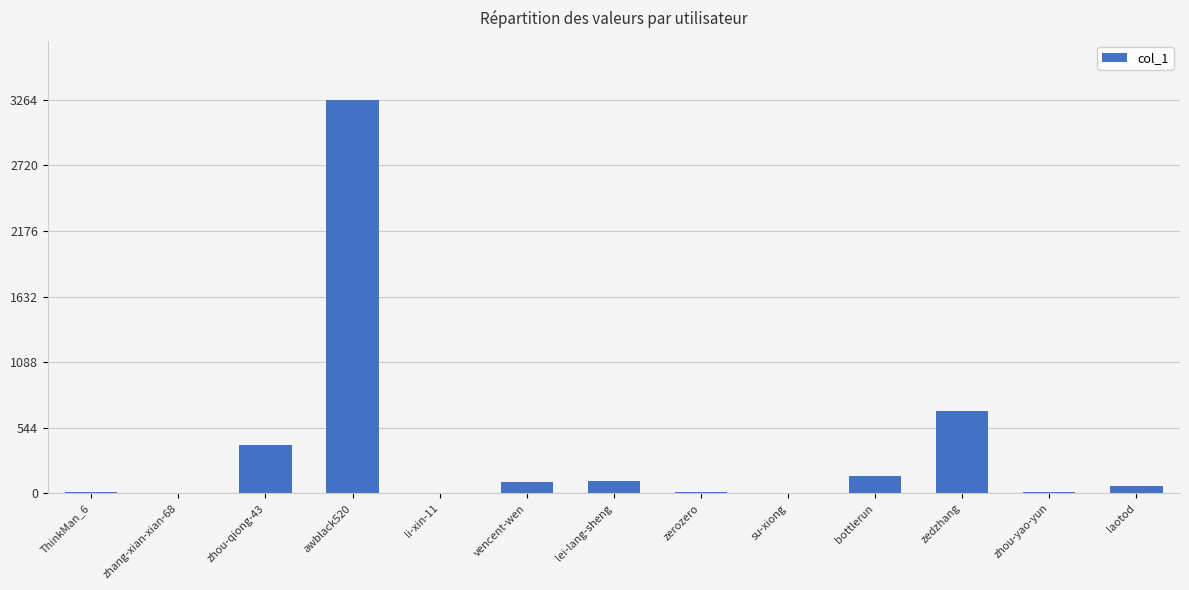

Count the number of categories in the chart.

13